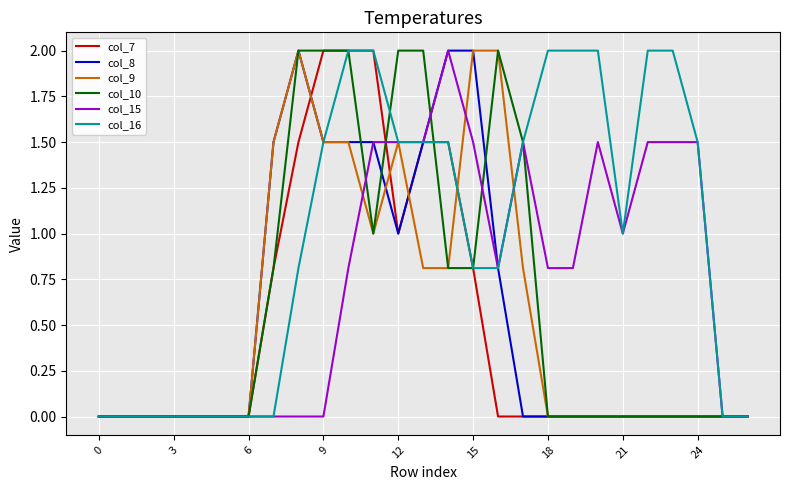

What are all the series names shown in the legend?

col_7, col_8, col_9, col_10, col_15, col_16